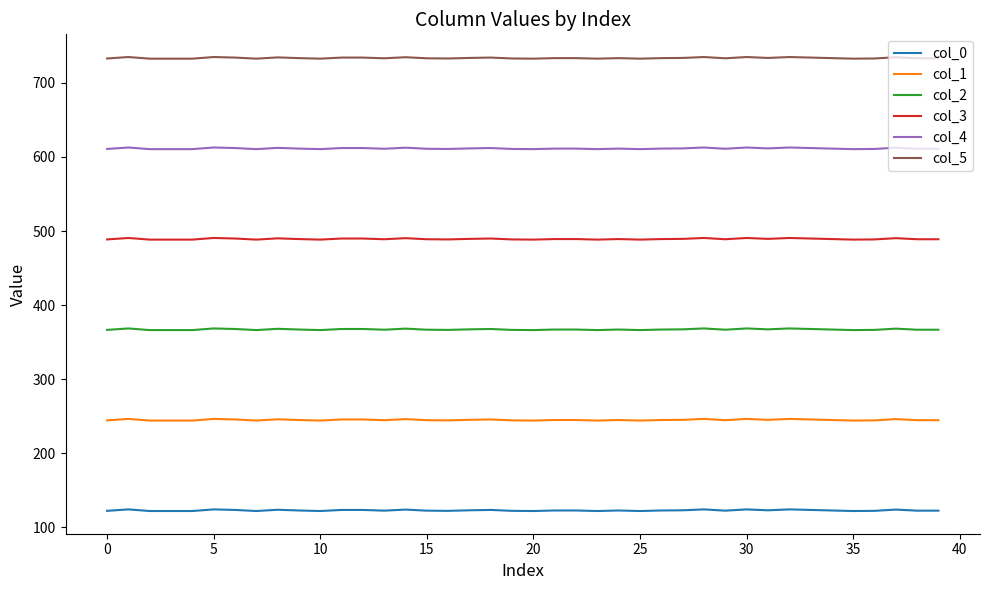

What is the greatest value displayed?

734.8